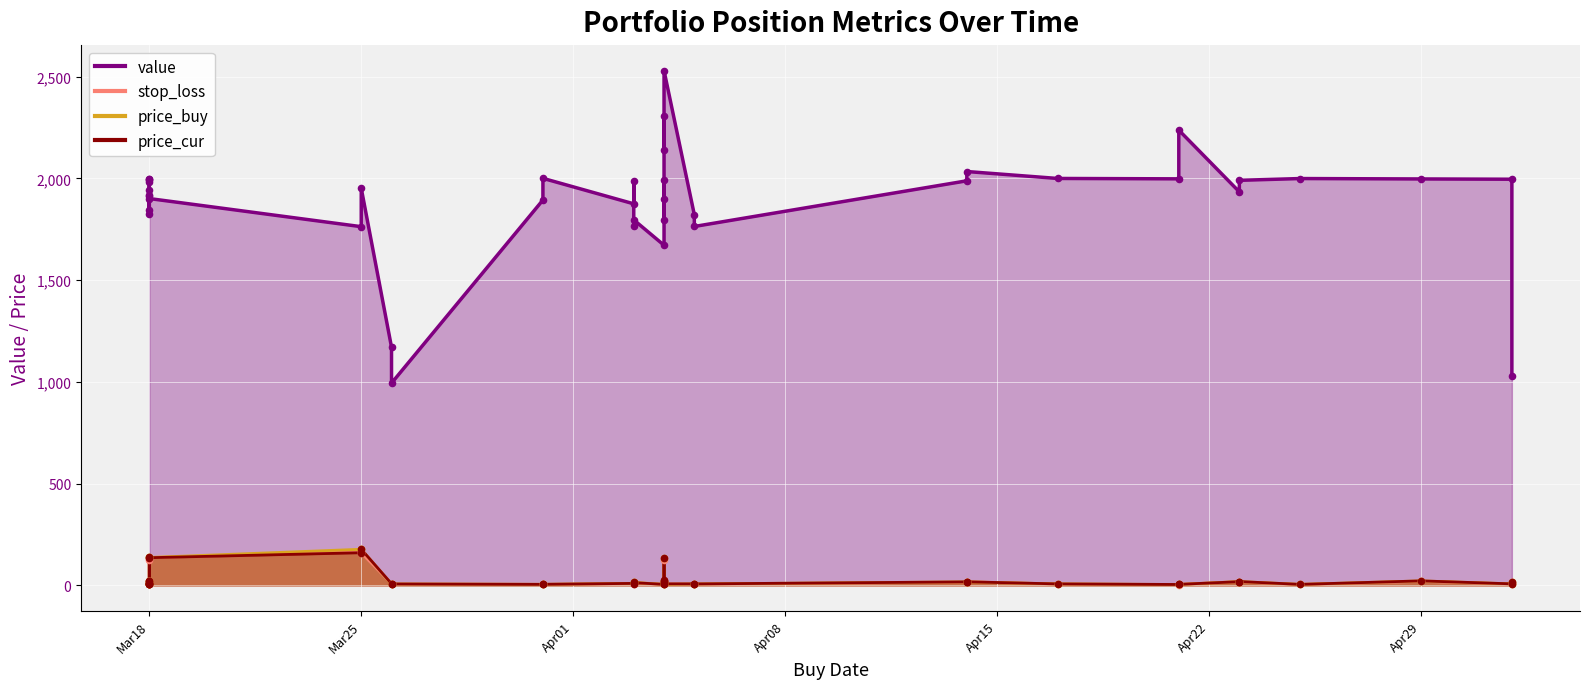

Is the value of price_cur at 20 greater than the value of stop_loss at 32?

No